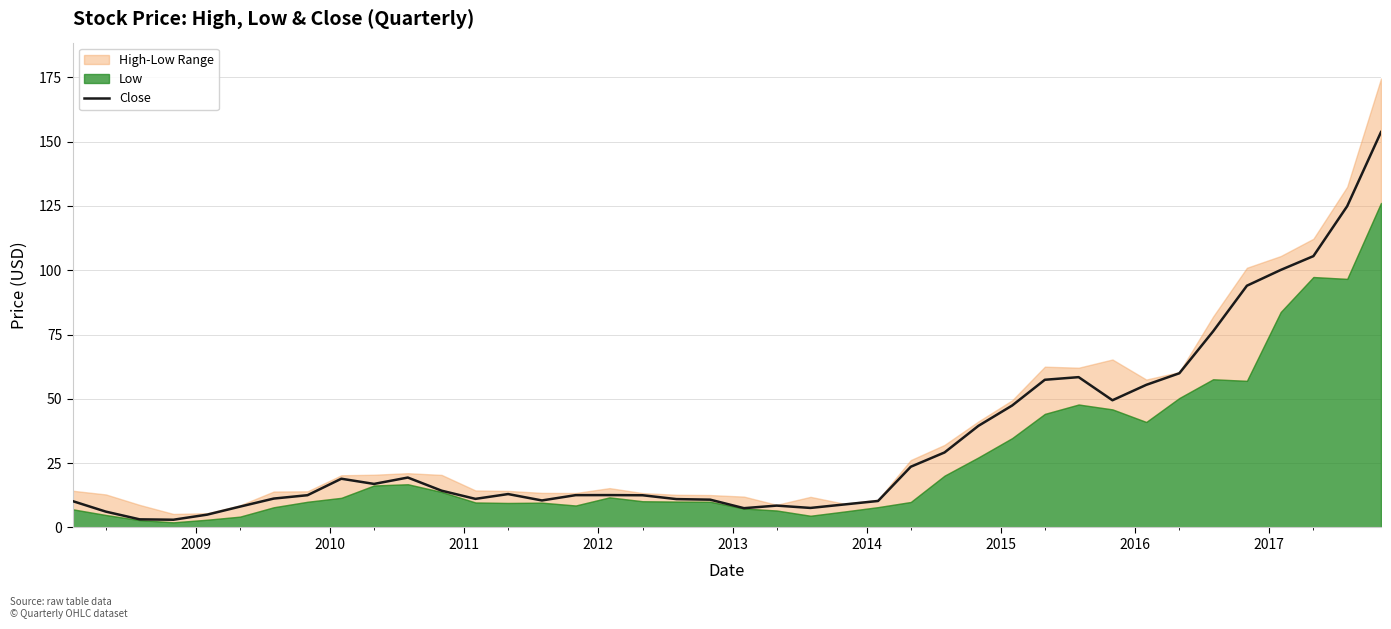

What is the highest value of the Close series?

153.7